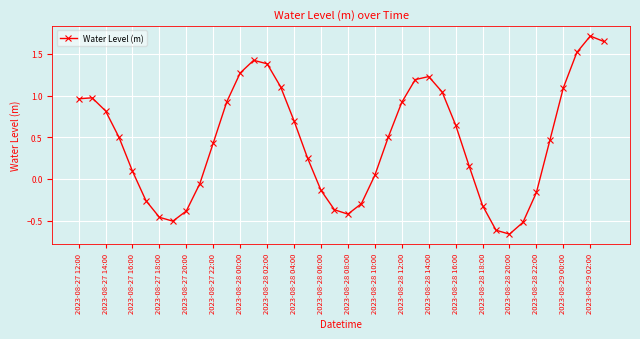

What is the difference between the maximum and minimum values?

2.4